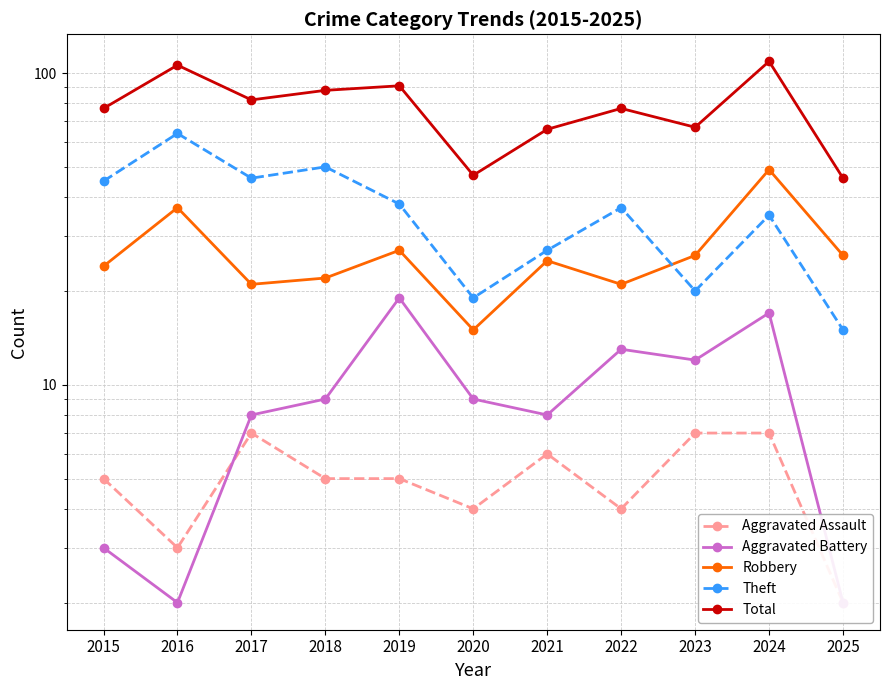

Where do Robbery and Theft first cross each other?

2022 and 2023